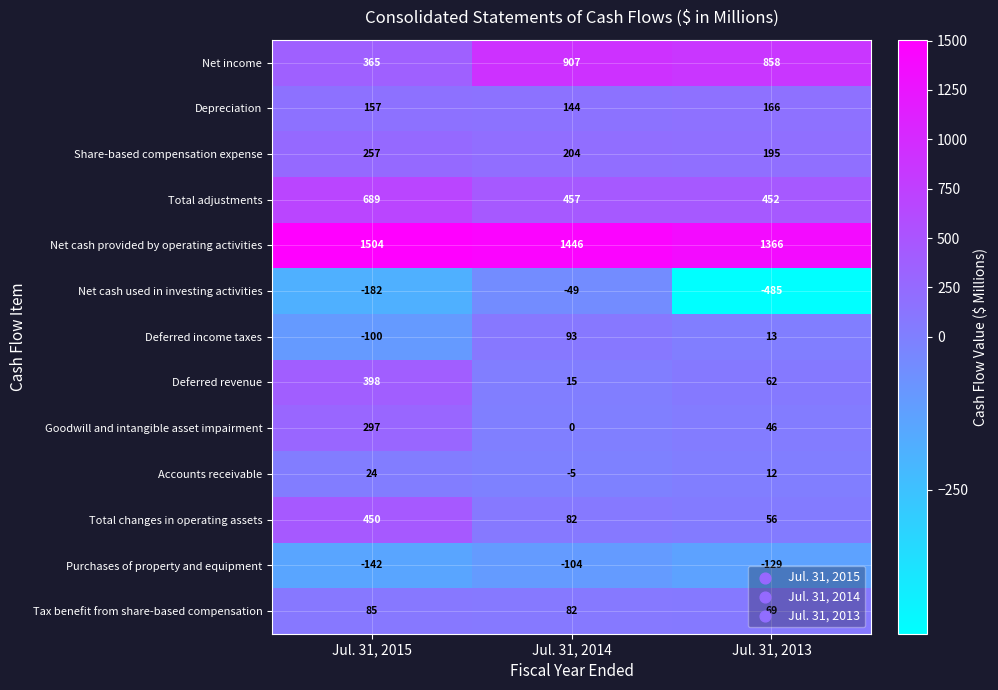

The Deferred income taxes series shows -100 at Jul. 31, 2015. True or false?

True